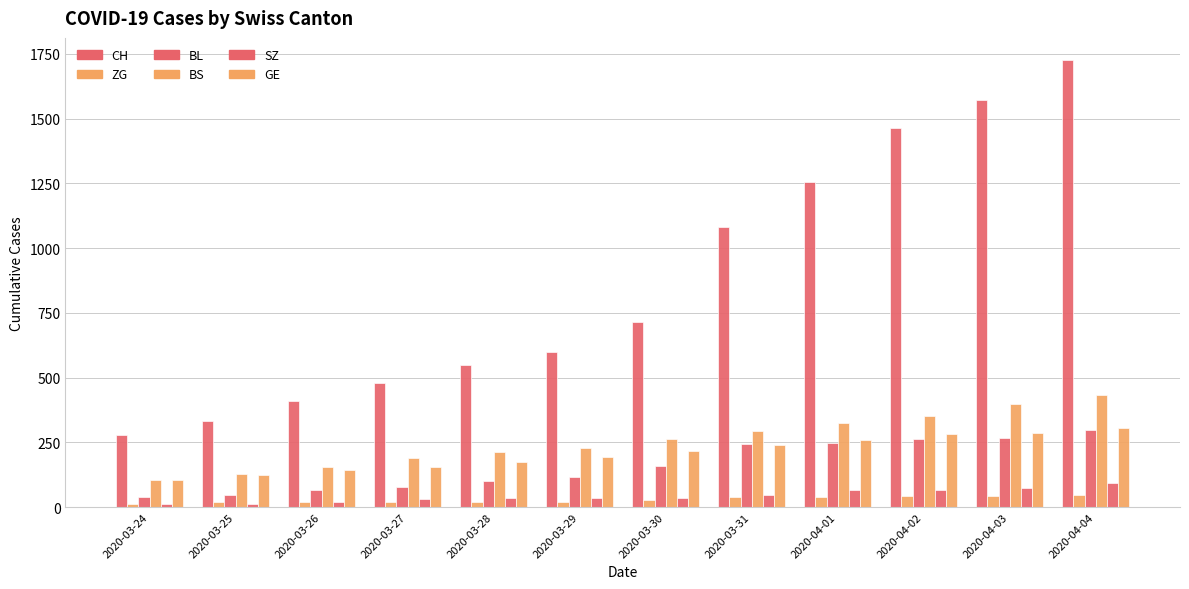

The value of BS at 2020-03-24 is 47. True or false?

False